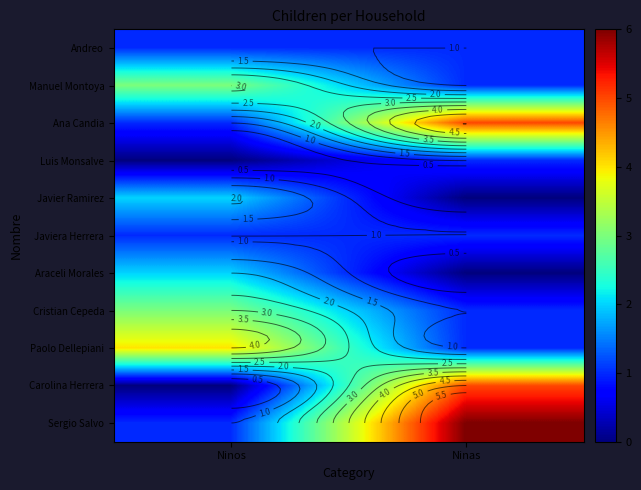

What is the spread (max minus min) of values at Ninos?

4